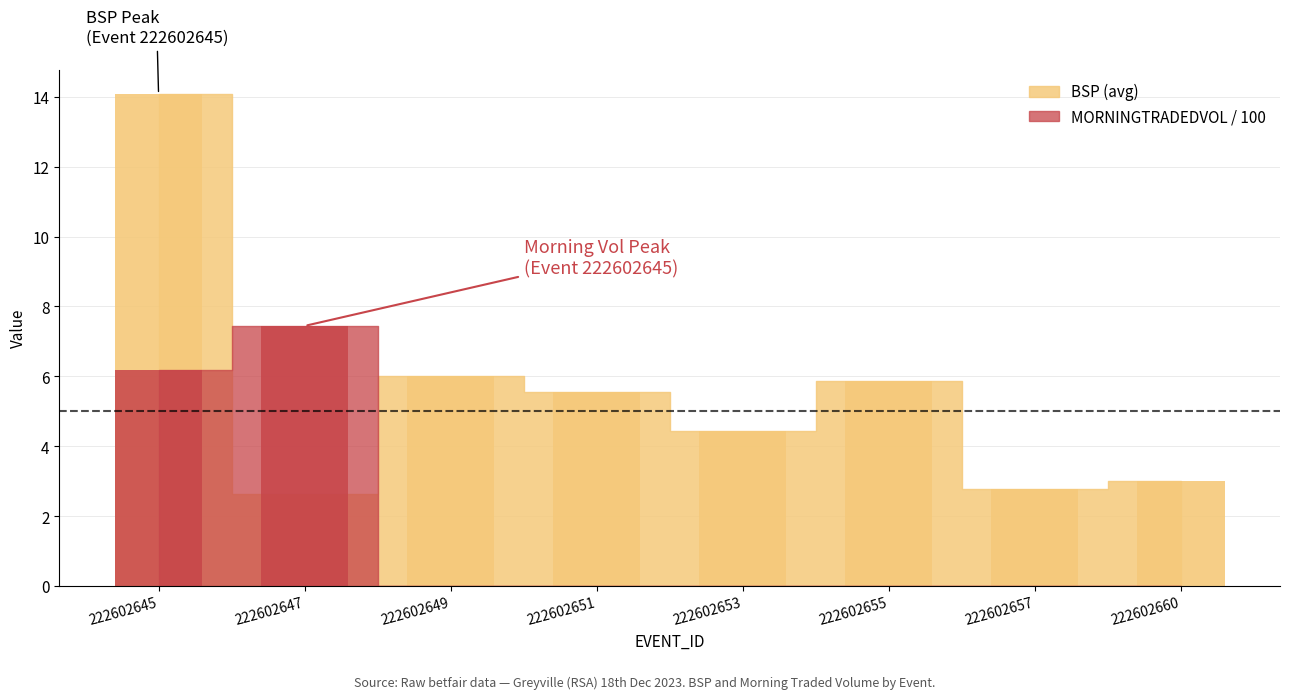

How many bars are there in each group?

2